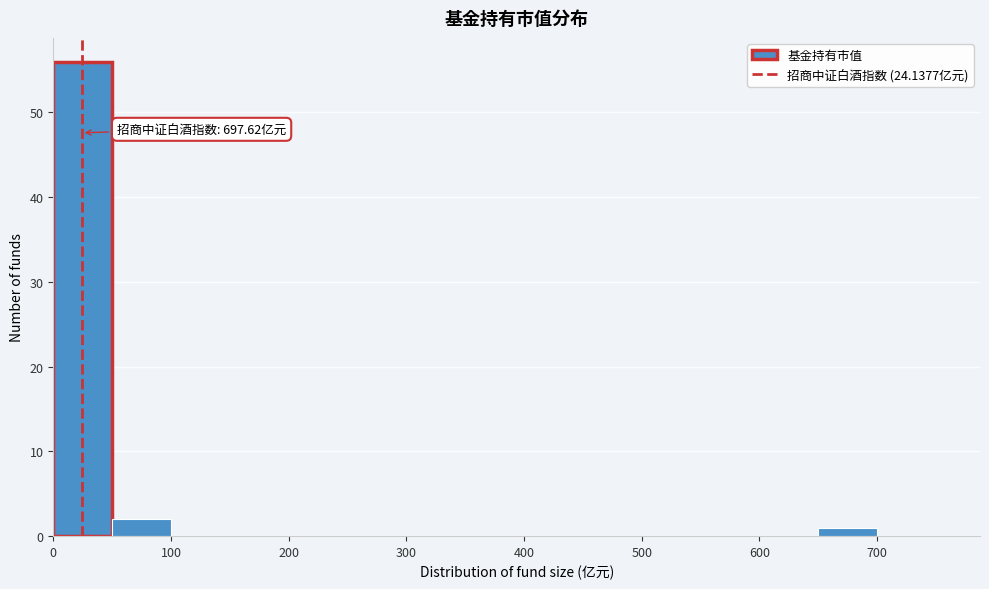

Which range on the x-axis has the tallest bar?

0 to 50